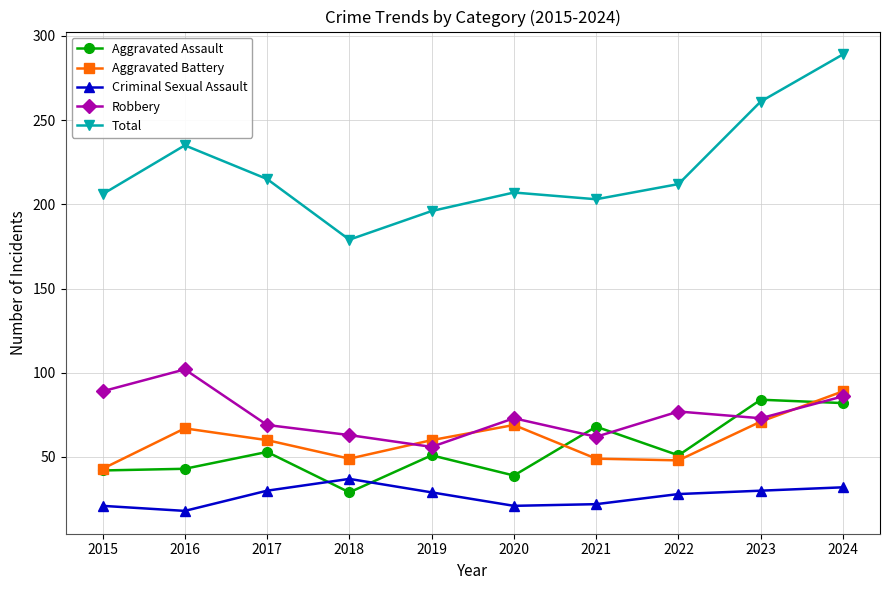

How many lines are shown in the chart?

5